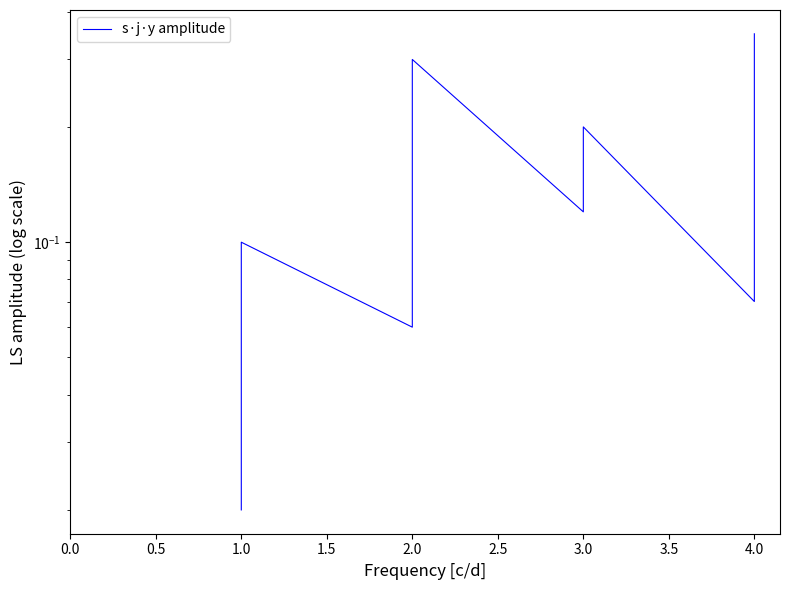

What is the greatest value displayed?

0.4